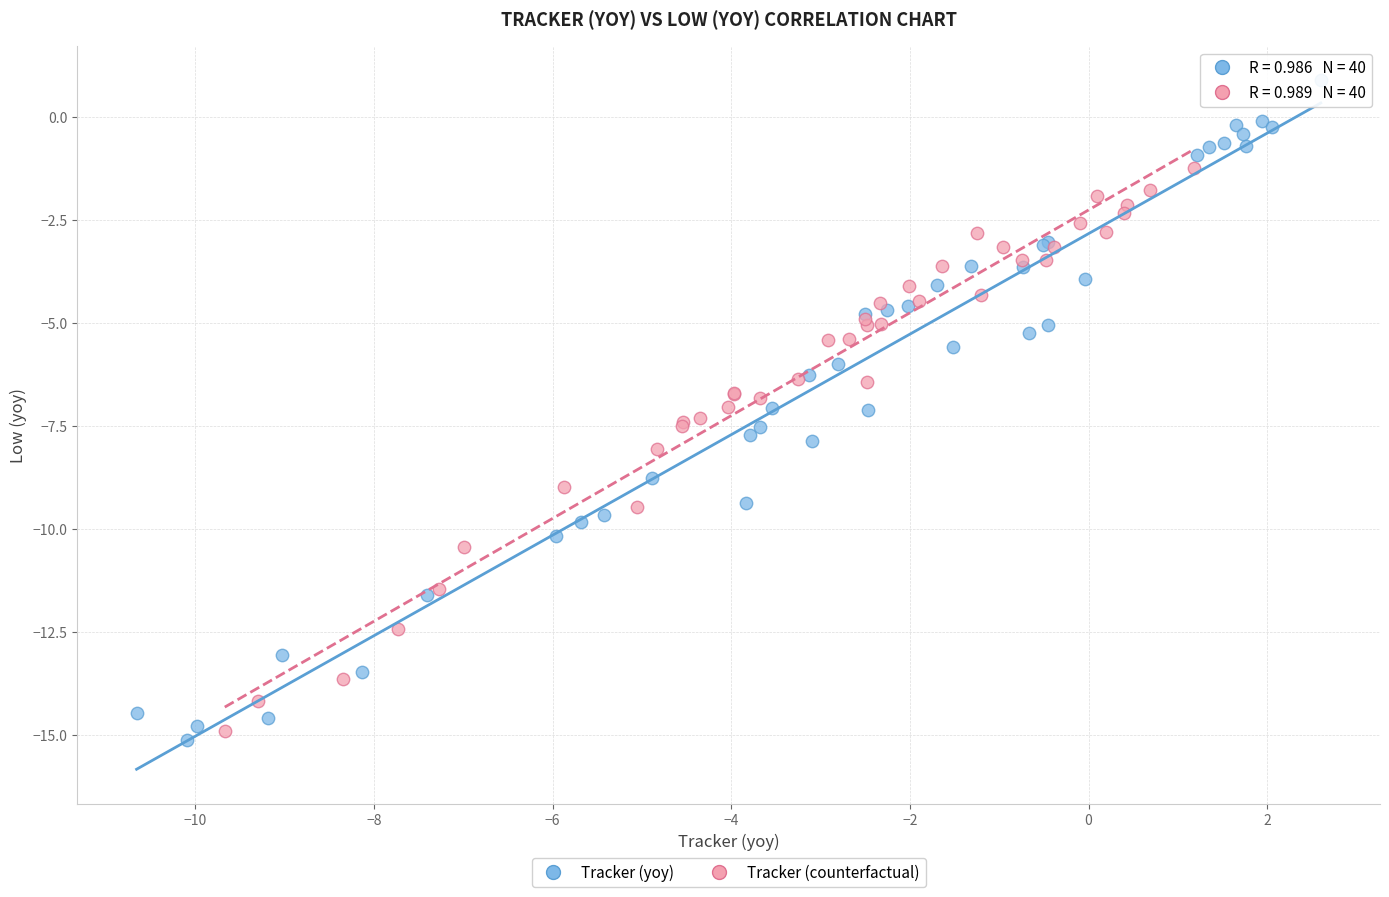

Which series contains the lowest Y value?

Tracker (yoy)